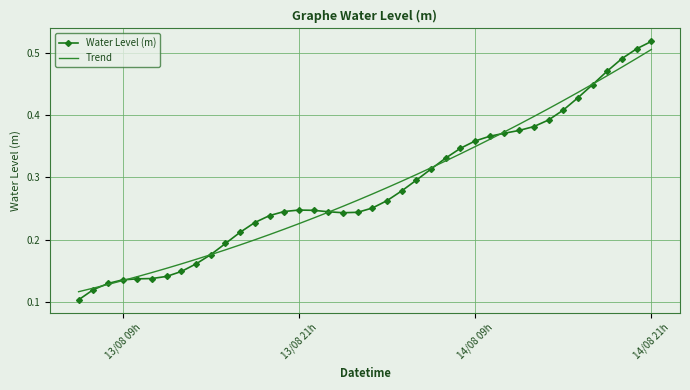

What is the sum of all Water Level (m) values?

11.3